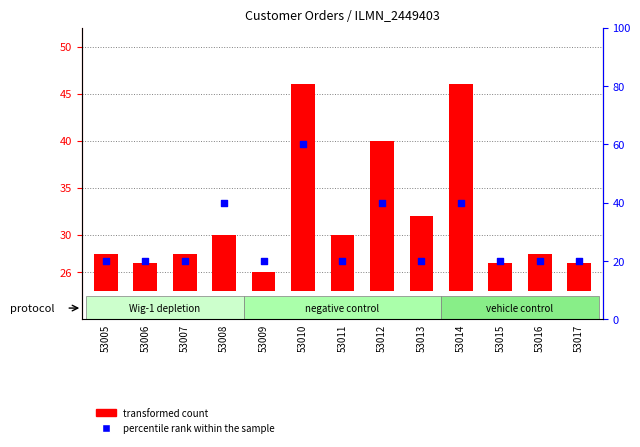

What are all the series names shown in the legend?

transformed count, percentile rank within the sample